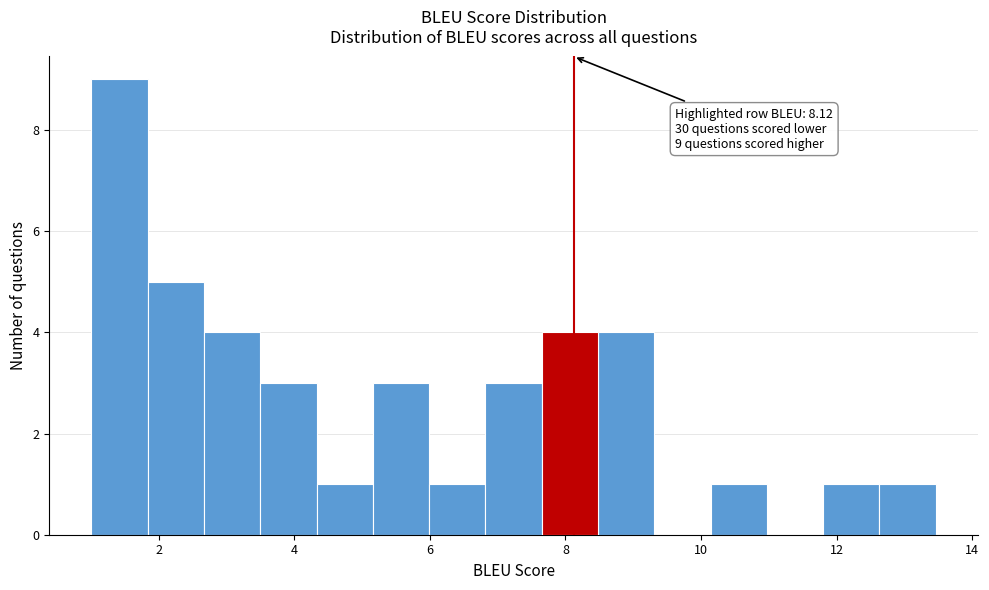

Over which range of the x-axis is the bar tallest?

1.0 to 1.8